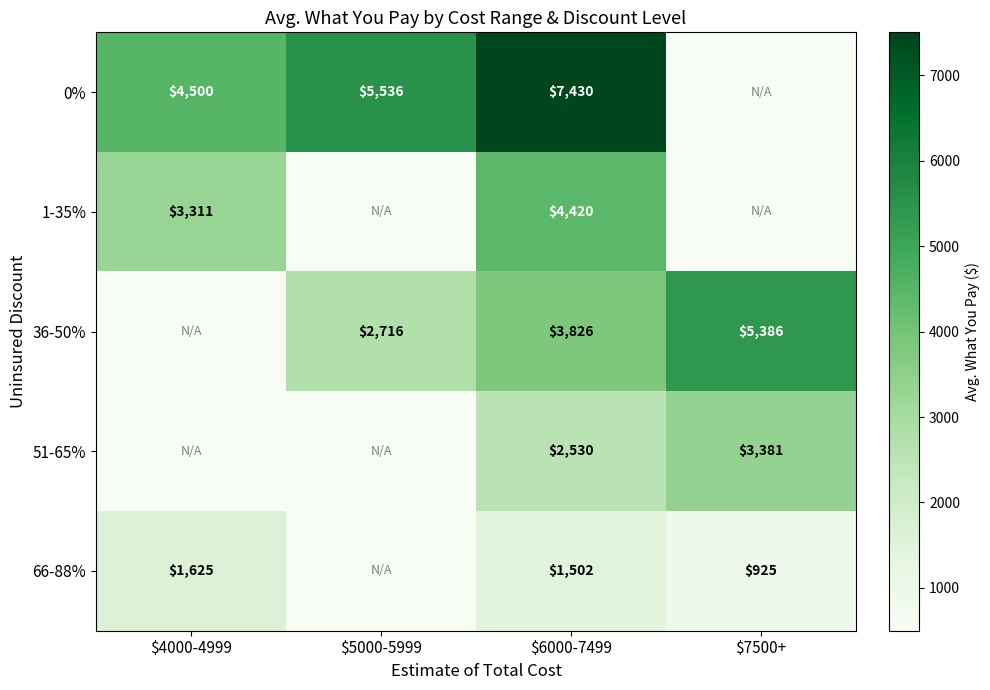

Is it true that 36-50% equals 2716 at $5000-5999?

True